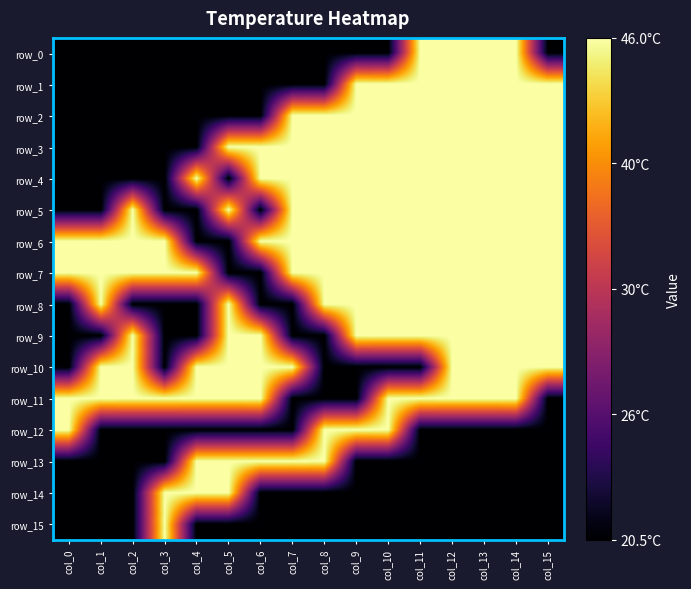

What value does the row_11 series have at col_6?

1